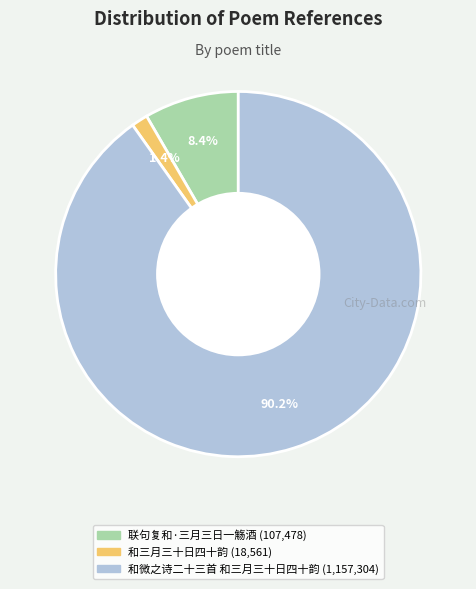

How many slices are in this pie chart?

3